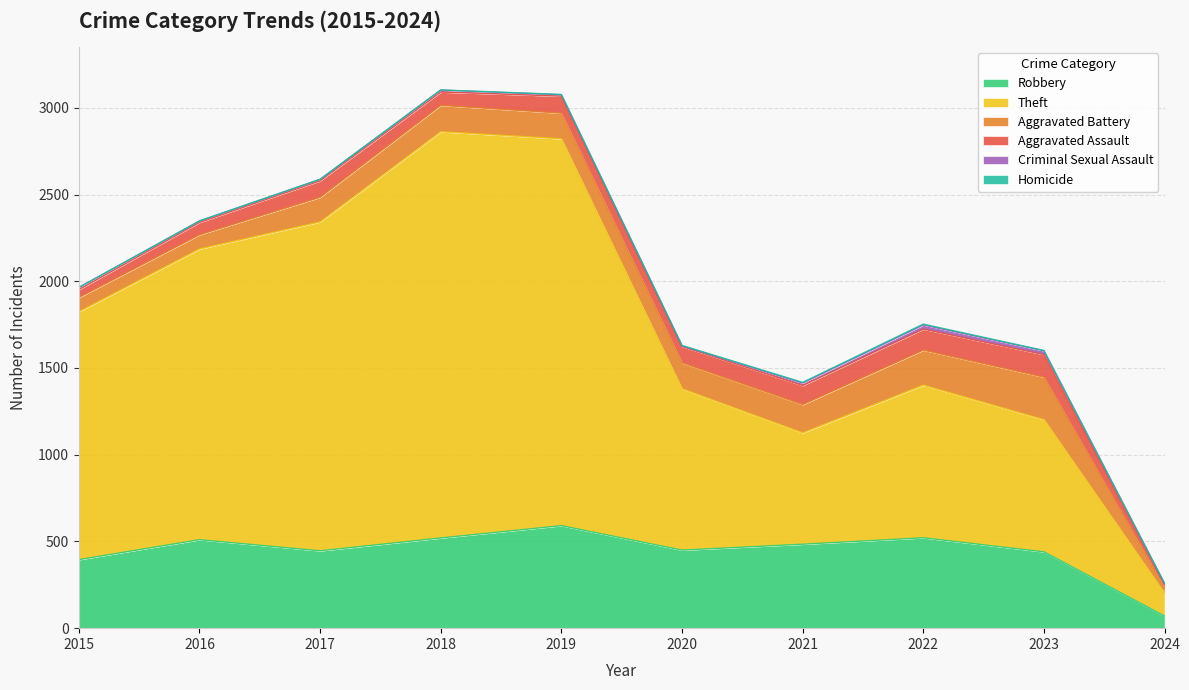

Does the chart have visible grid lines?

Yes